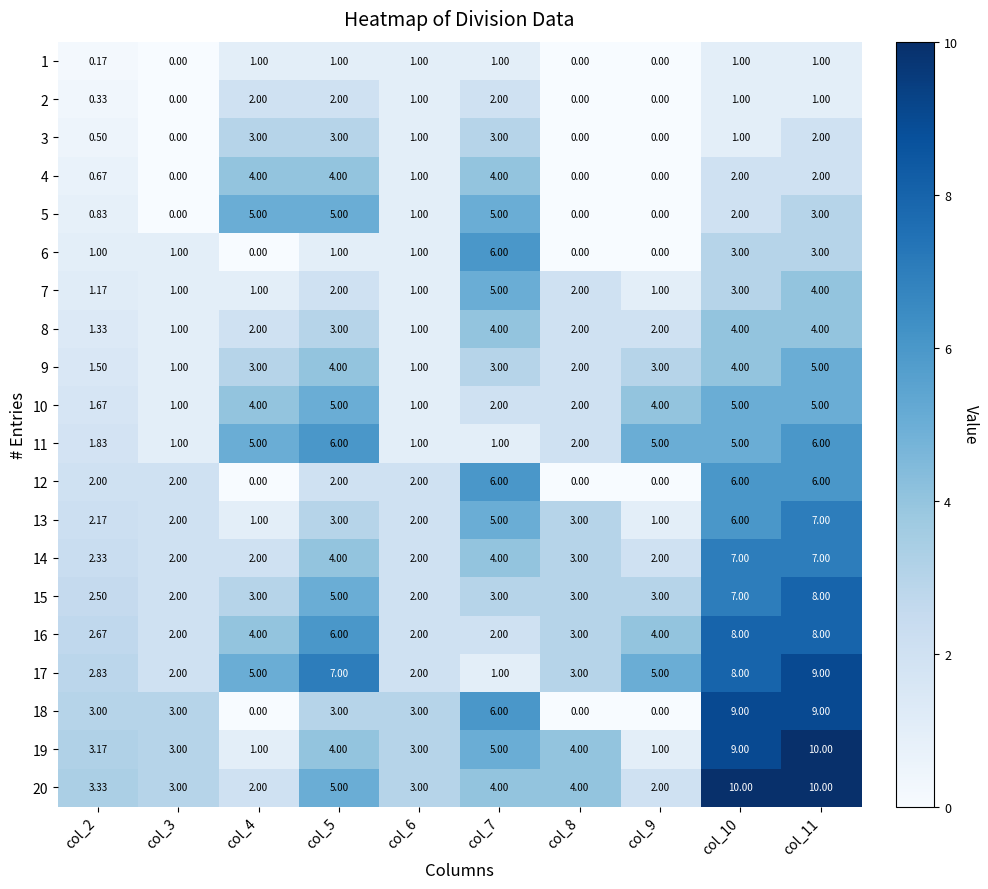

Is the value of 18 at col_7 greater than the value of 11 at col_7?

Yes